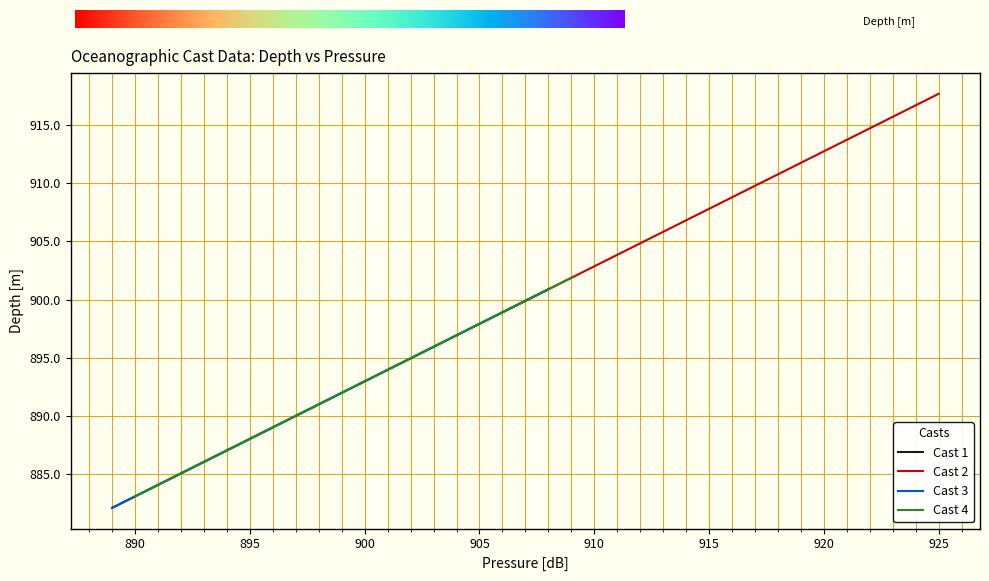

True or false: Cast 4 has a value of 552.7 at 13.

False